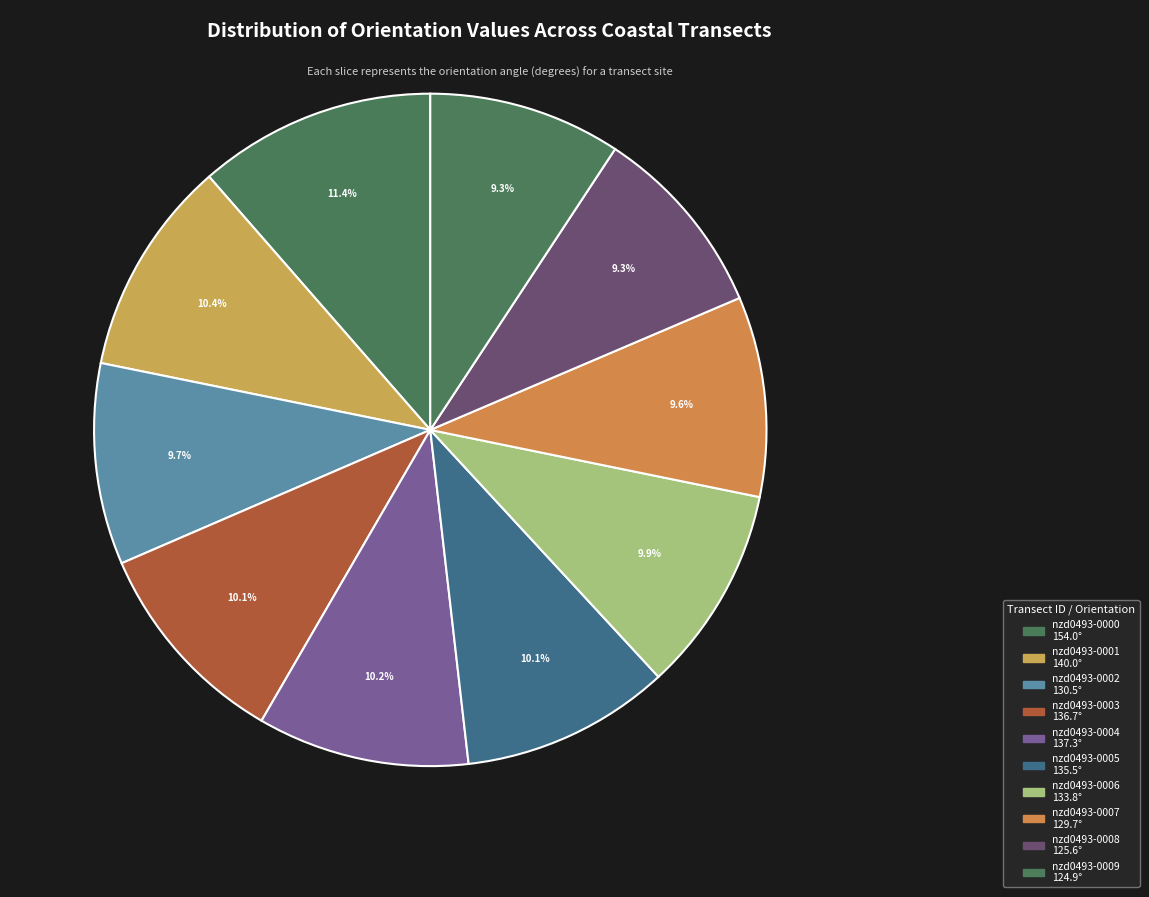

How many slices are in this pie chart?

10